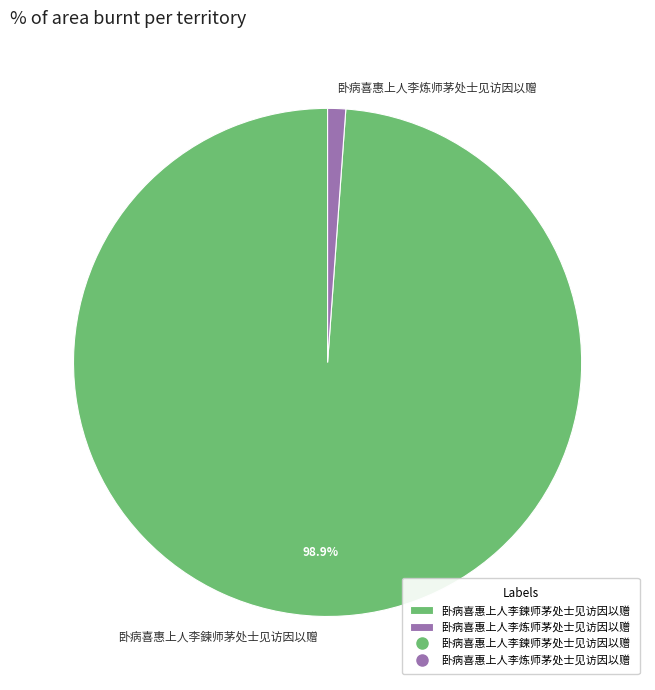

How many slices are in this pie chart?

2